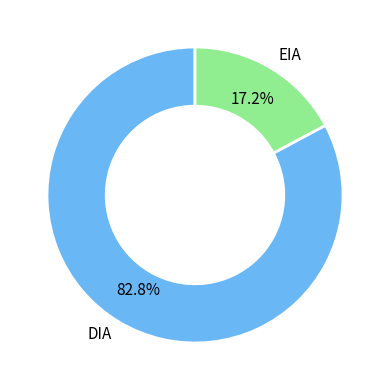

To the nearest percent, what portion does DIA represent?

83%